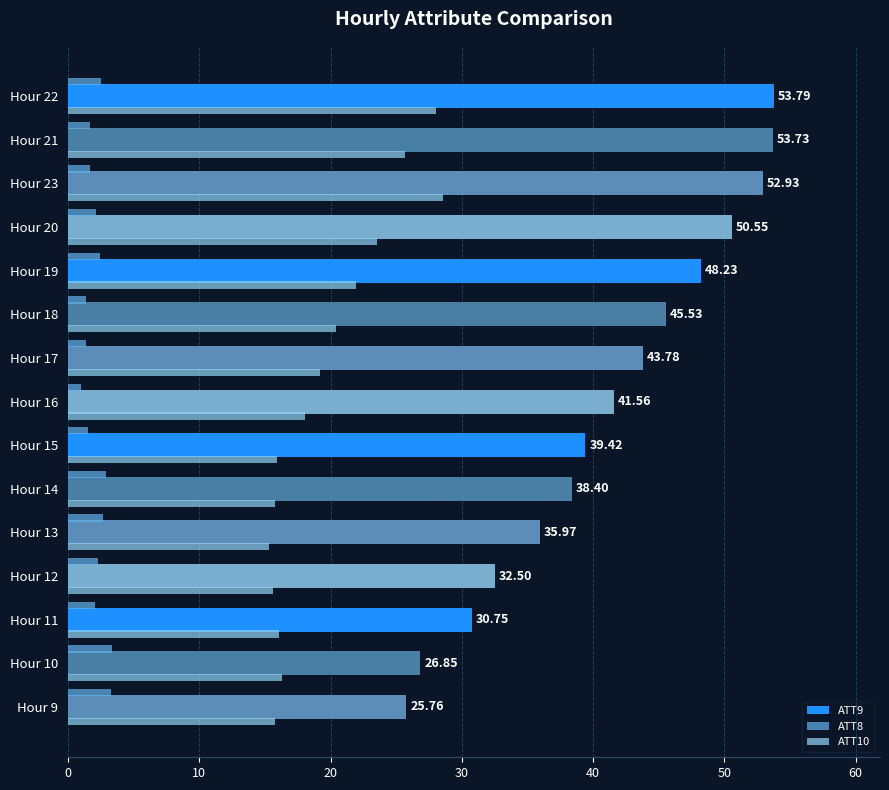

List the series in order of their peak value, lowest first.

ATT8, ATT10, ATT9